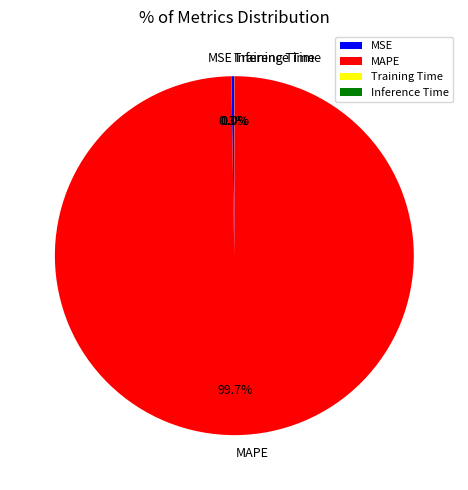

Which slice is the largest?

MAPE